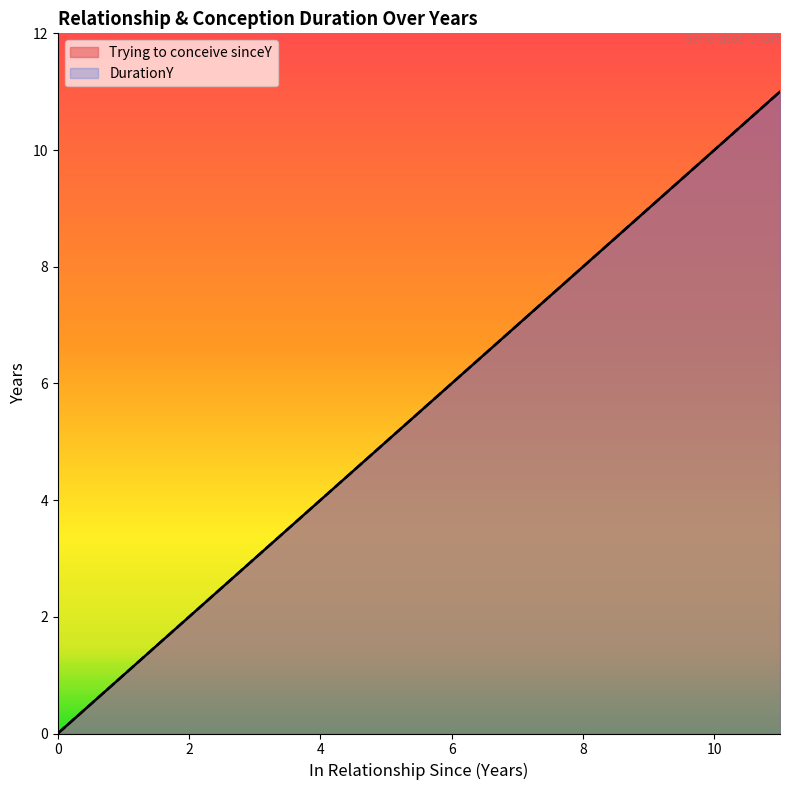

True or false: DurationY and Trying to conceive sinceY intersect in this chart.

False